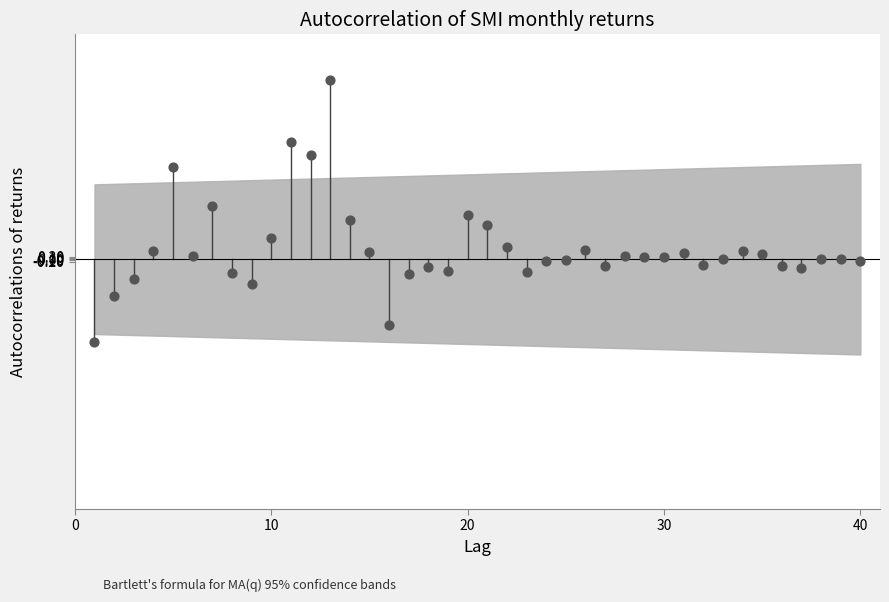

What is the range of Y values (max minus min)?

21.0